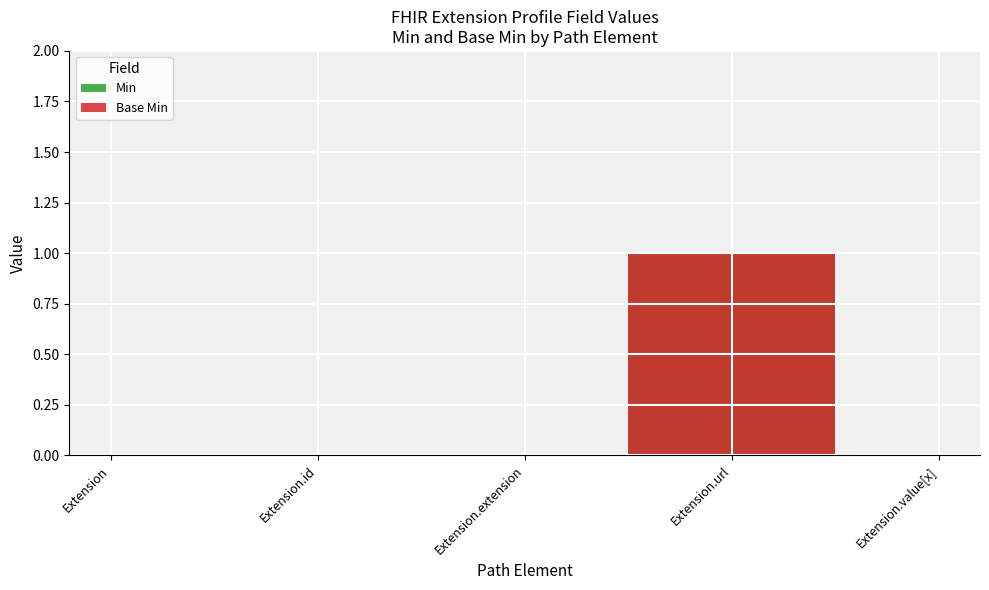

How many lines are shown in the chart?

2